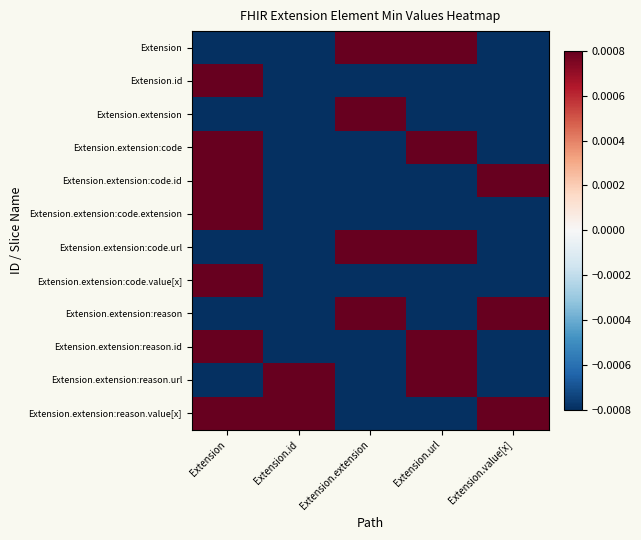

Between Extension.extension and Extension.url, which is larger?

Extension.extension